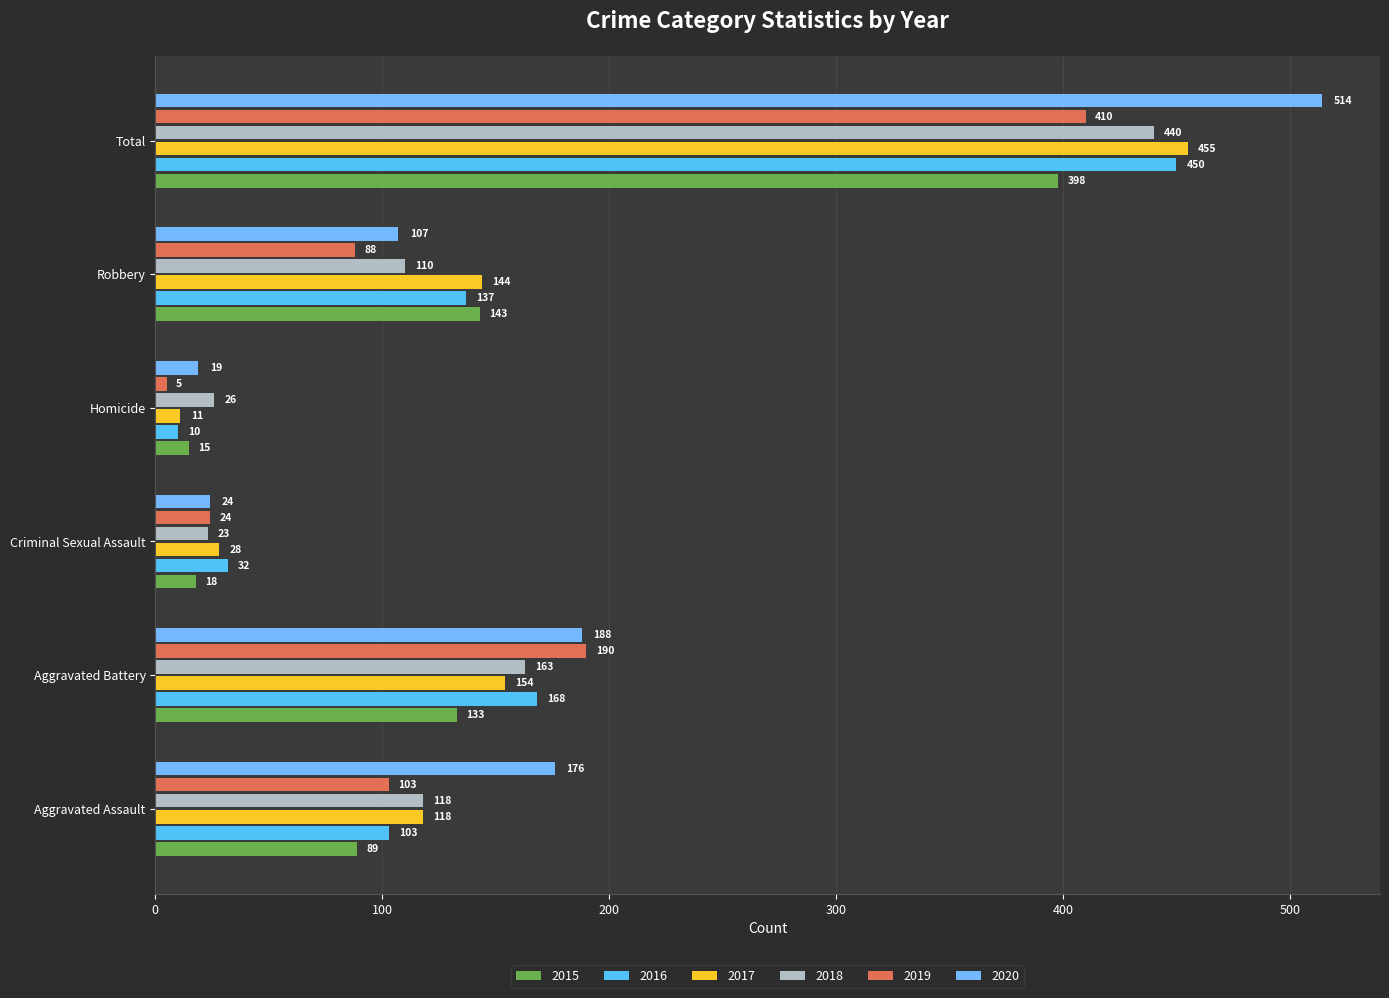

At which category does the chart reach its minimum across all series?

Homicide